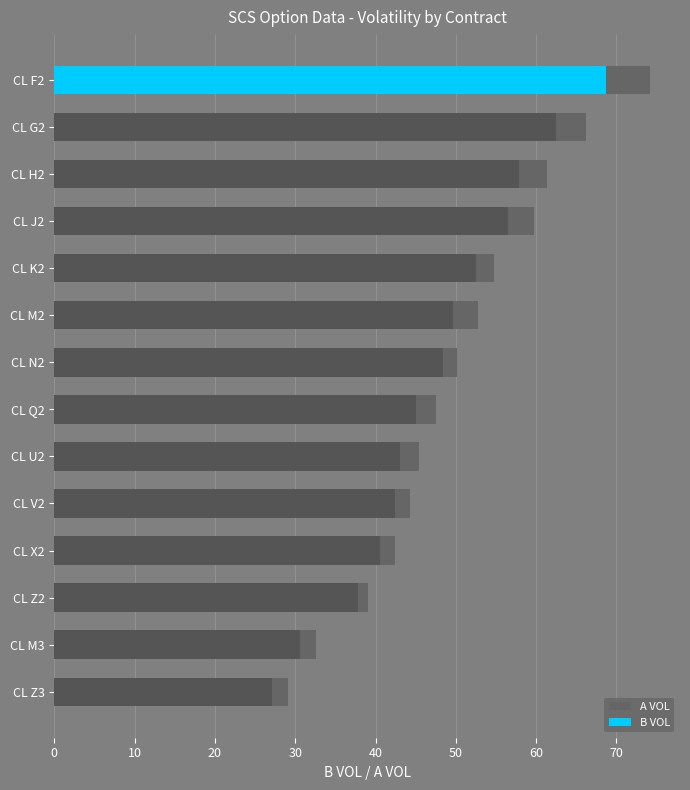

What is the sum of all A VOL values?

699.5